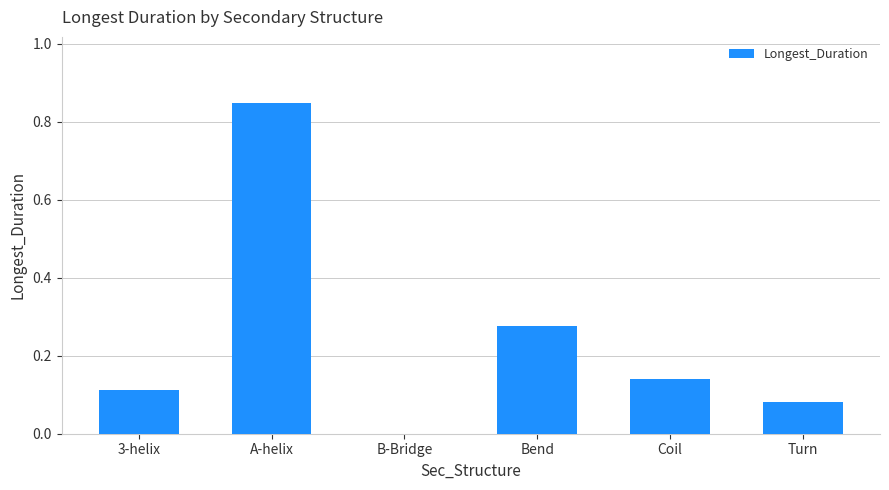

What is the sum of all values?

1.5